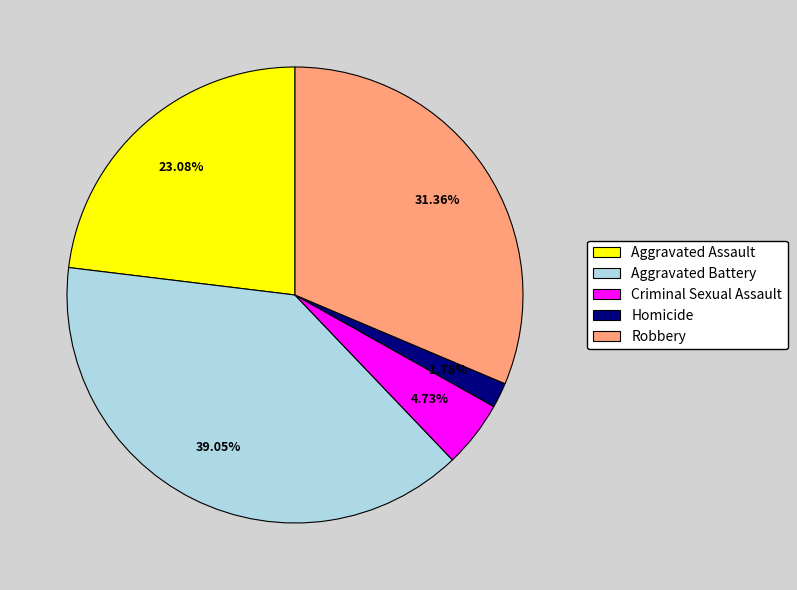

To the nearest percent, what portion does Aggravated Assault represent?

23%